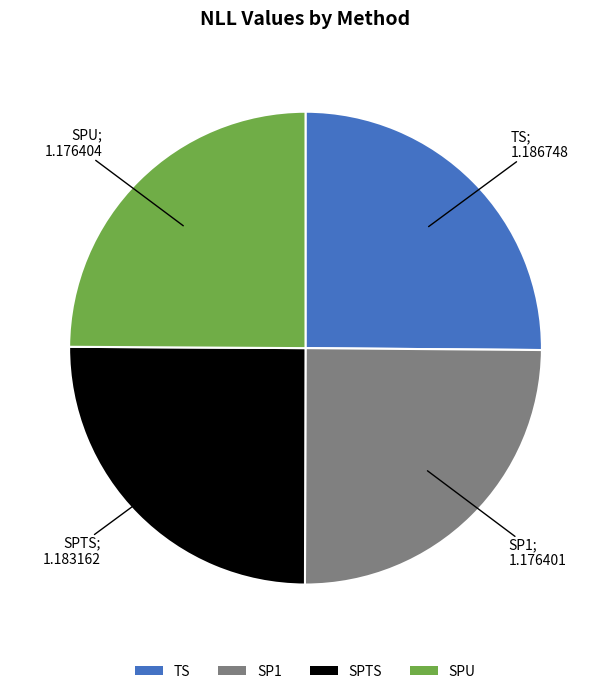

True or false: SPU accounts for 14% of the total.

False